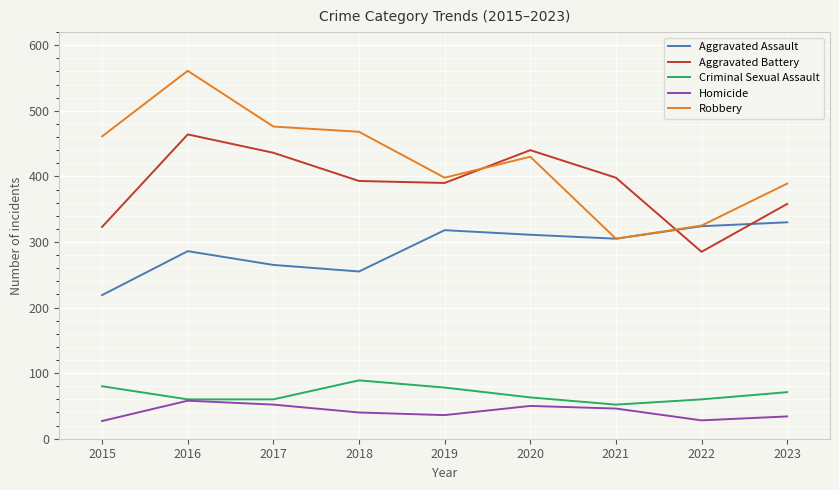

At how many categories does at least one series exceed 285?

9